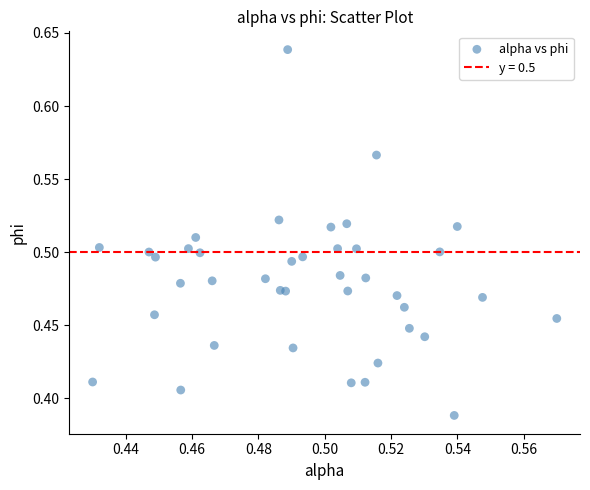

What is the range of Y values (max minus min)?

0.3